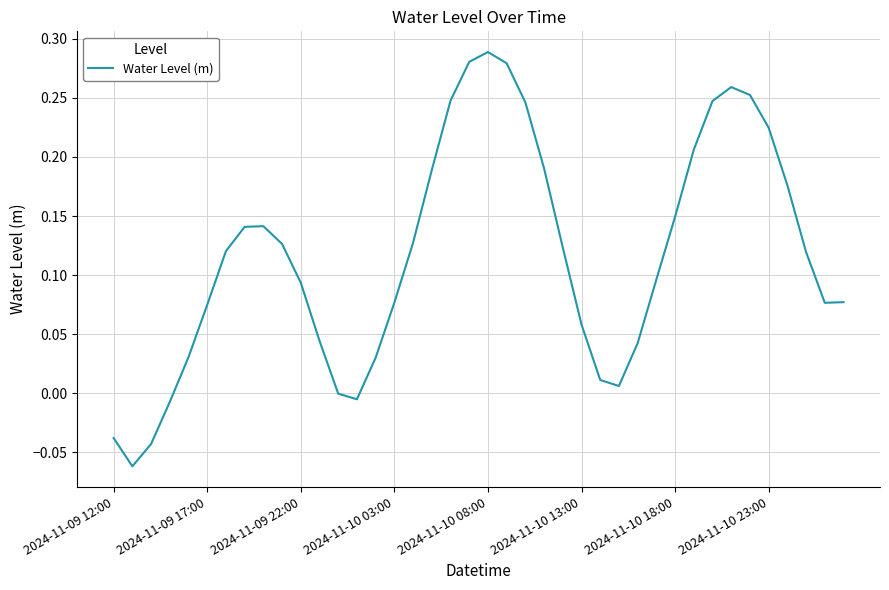

What is the difference between the maximum and minimum values?

0.4